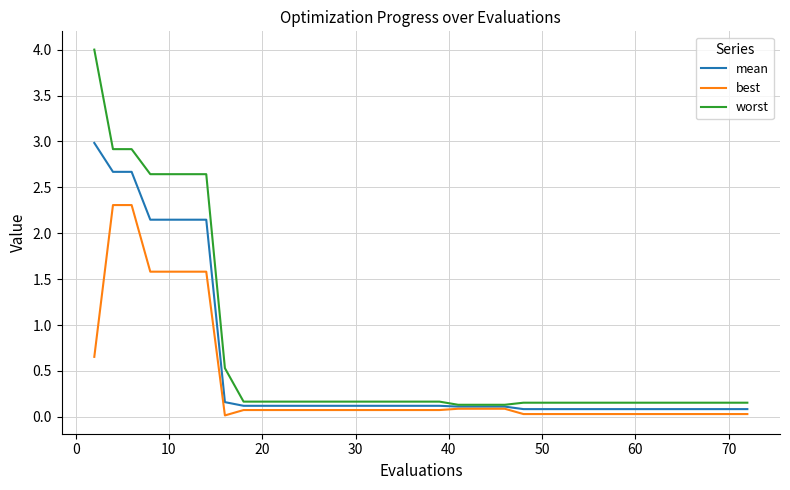

Which series has the largest range (max minus min)?

worst